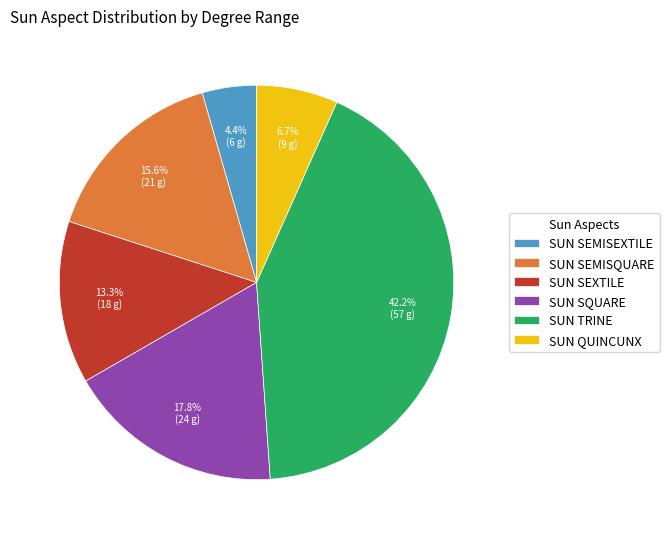

Which has a higher value, SUN SQUARE or SUN QUINCUNX?

SUN SQUARE